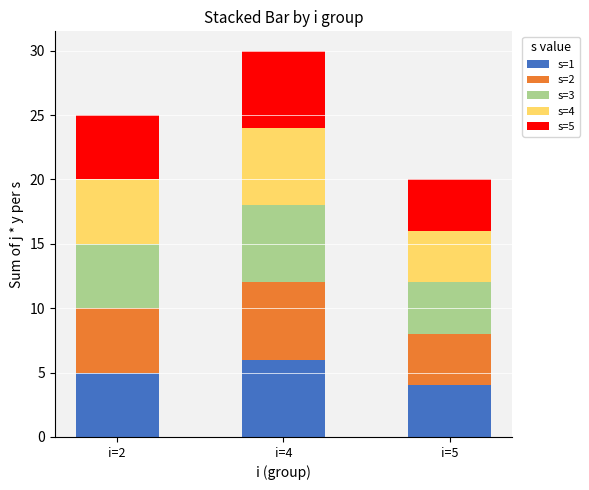

What is the lowest value of the s=1 series?

4